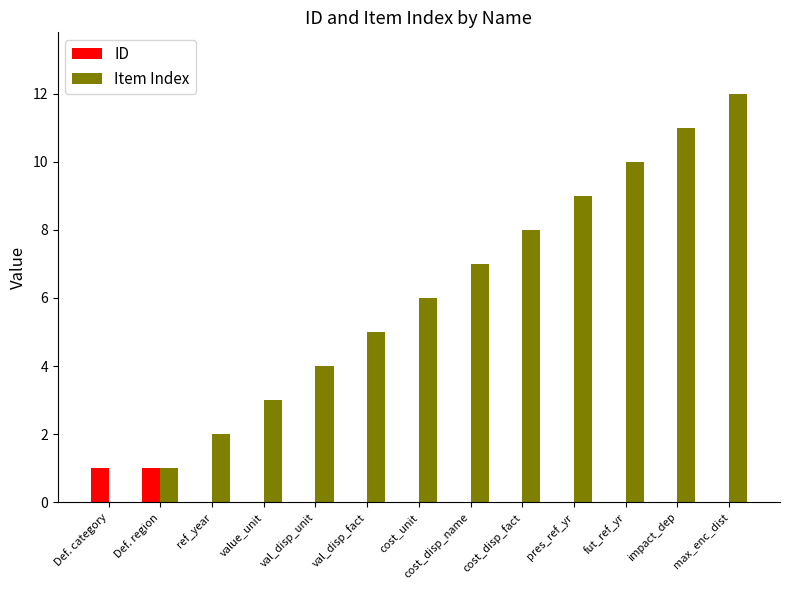

What is the spread (max minus min) of values at value_unit?

3